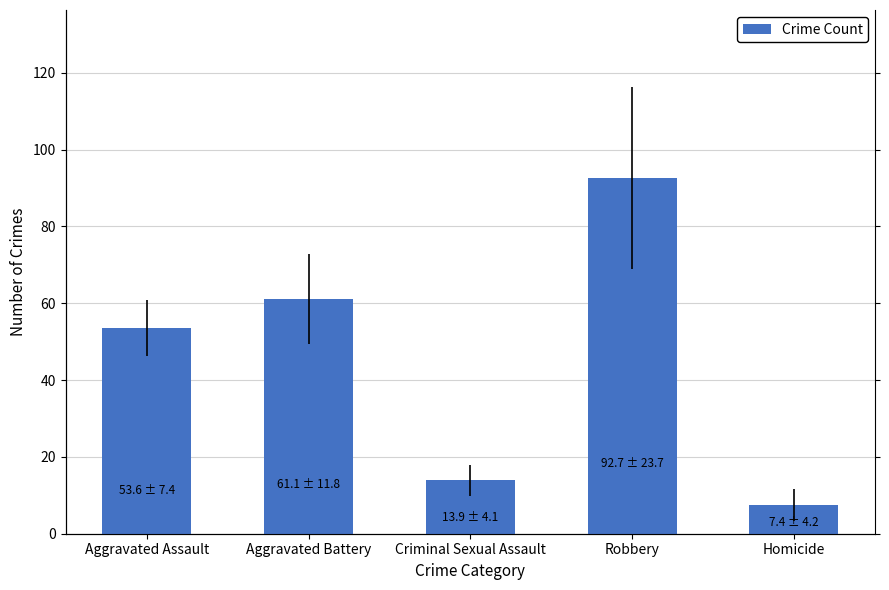

What is the difference between the maximum and minimum values?

85.2